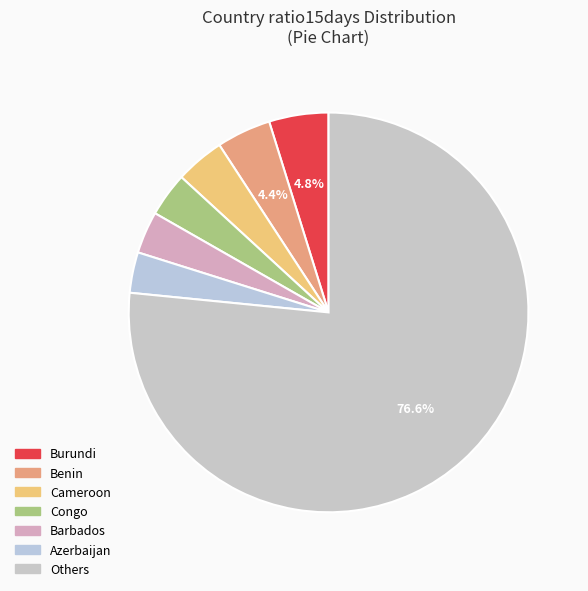

How many slices are in this pie chart?

7